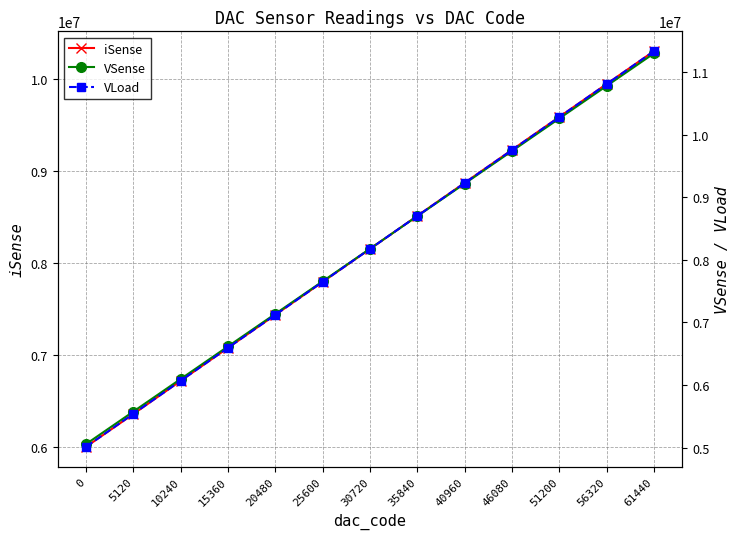

True or false: VSense has more than 2 interior local peaks.

False